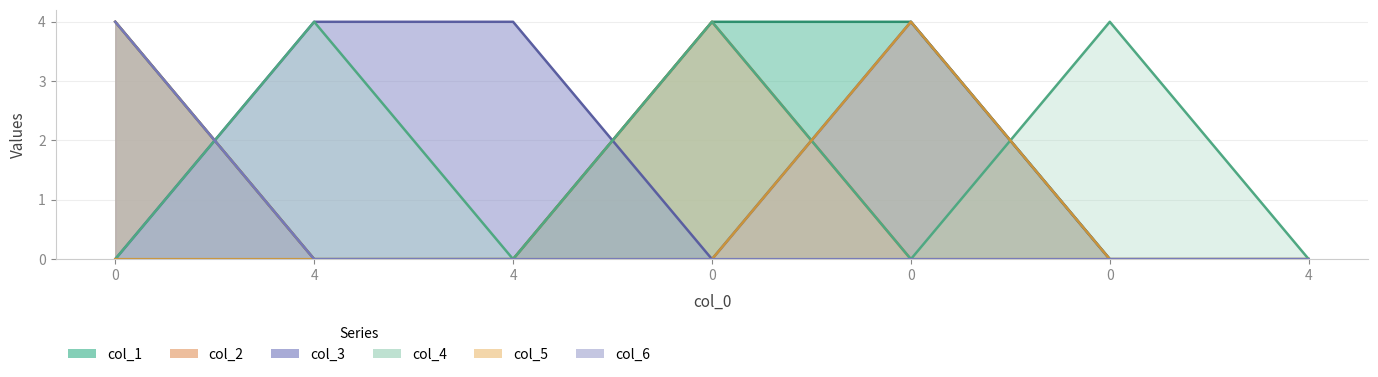

True or false: col_6 and col_5 intersect in this chart.

False